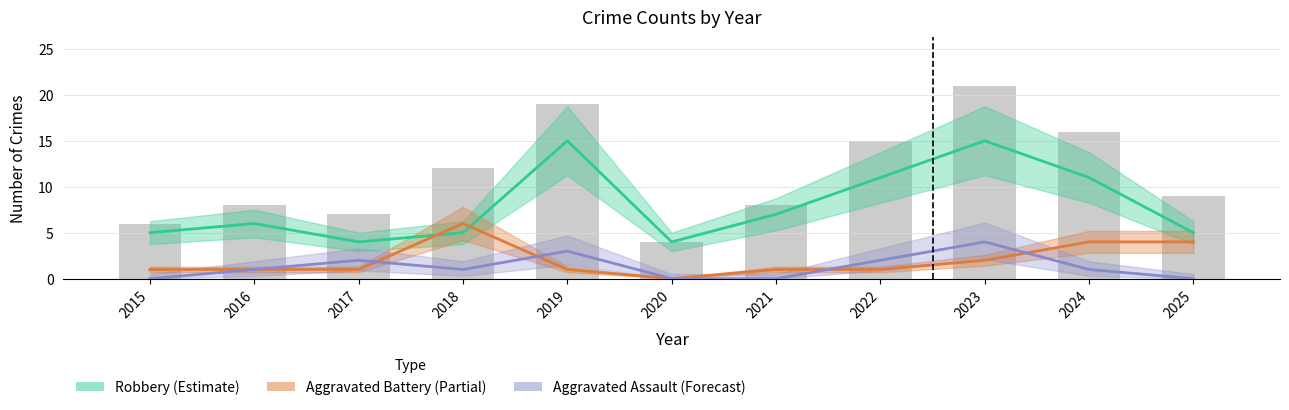

Is it true that Robbery (Estimate) equals 4 at 2016?

False